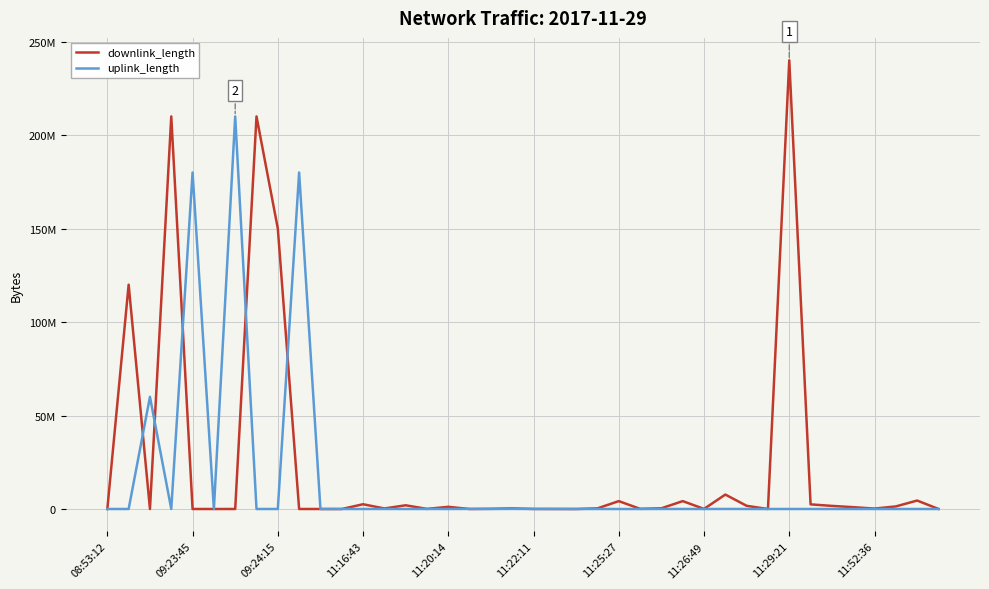

Does the chart have visible grid lines?

Yes